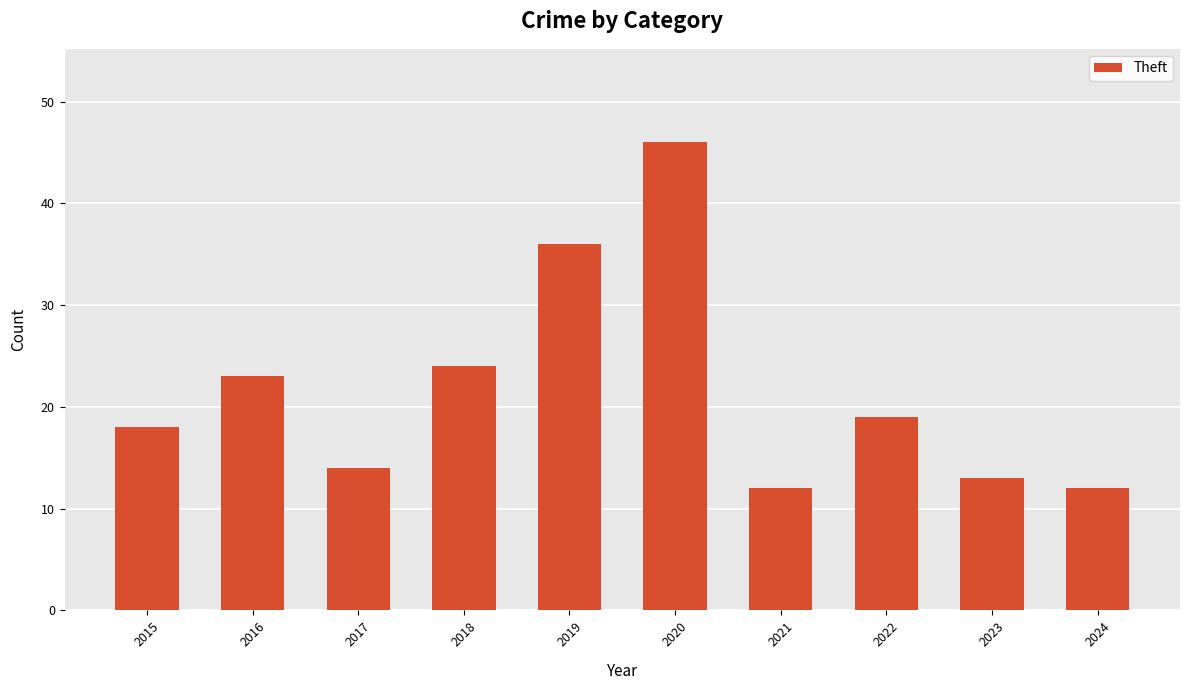

Reading left to right, extract all data points from this chart.

18	23	14	24	36	46	12	19	13	12